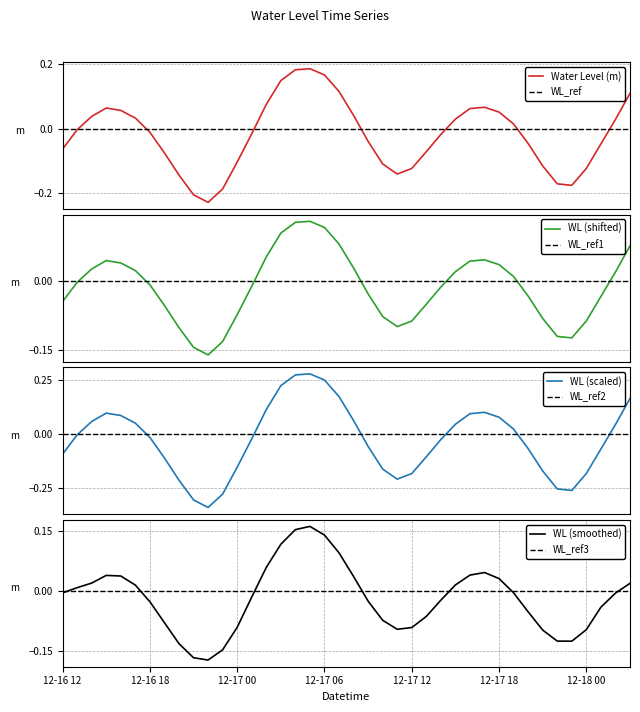

Reading right to left, list all the values displayed in this chart.

0.1	0.0	-0.0	-0.1	-0.2	-0.2	-0.1	-0.0	0.0	0.1	0.1	0.1	0.0	-0.0	-0.1	-0.1	-0.1	-0.1	-0.0	0.0	0.1	0.2	0.2	0.2	0.2	0.1	-0.0	-0.1	-0.2	-0.2	-0.2	-0.1	-0.1	-0.0	0.0	0.1	0.1	0.0	-0.0	-0.1